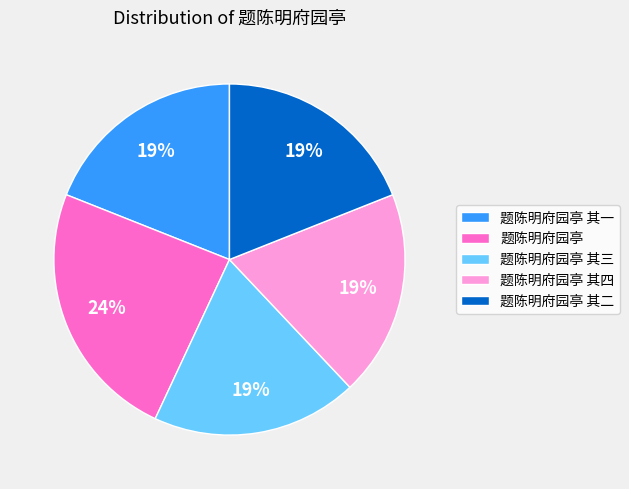

To the nearest percent, what portion does 题陈明府园亭 其三 represent?

19%